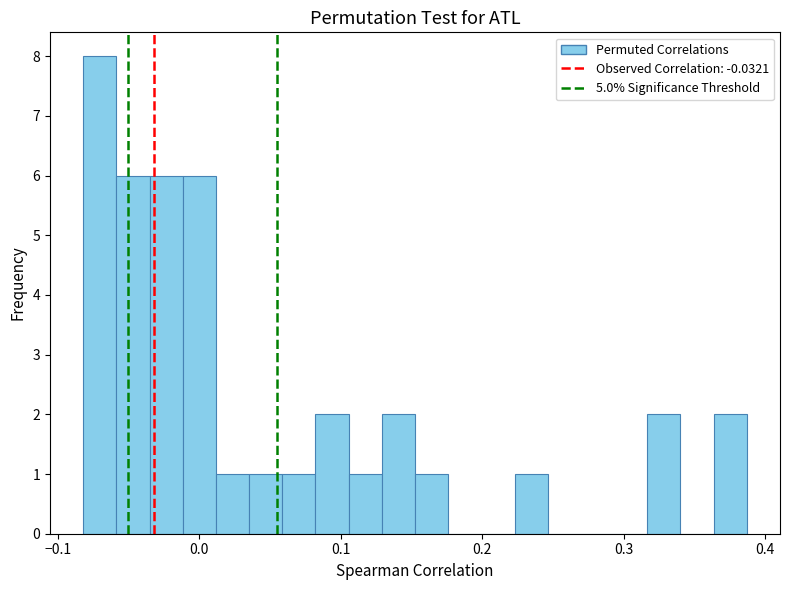

Around what value on the x-axis is the tallest bar? Give the approximate position of its centre, as read against the axis.

-0.07